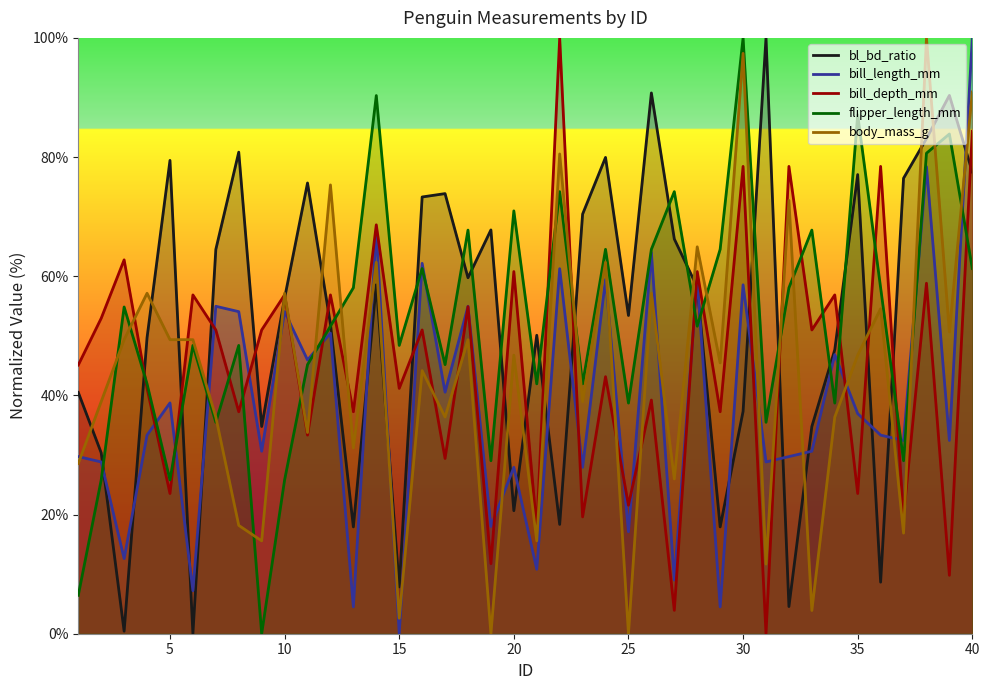

How many interior local peaks does the bill_depth_mm series have?

17